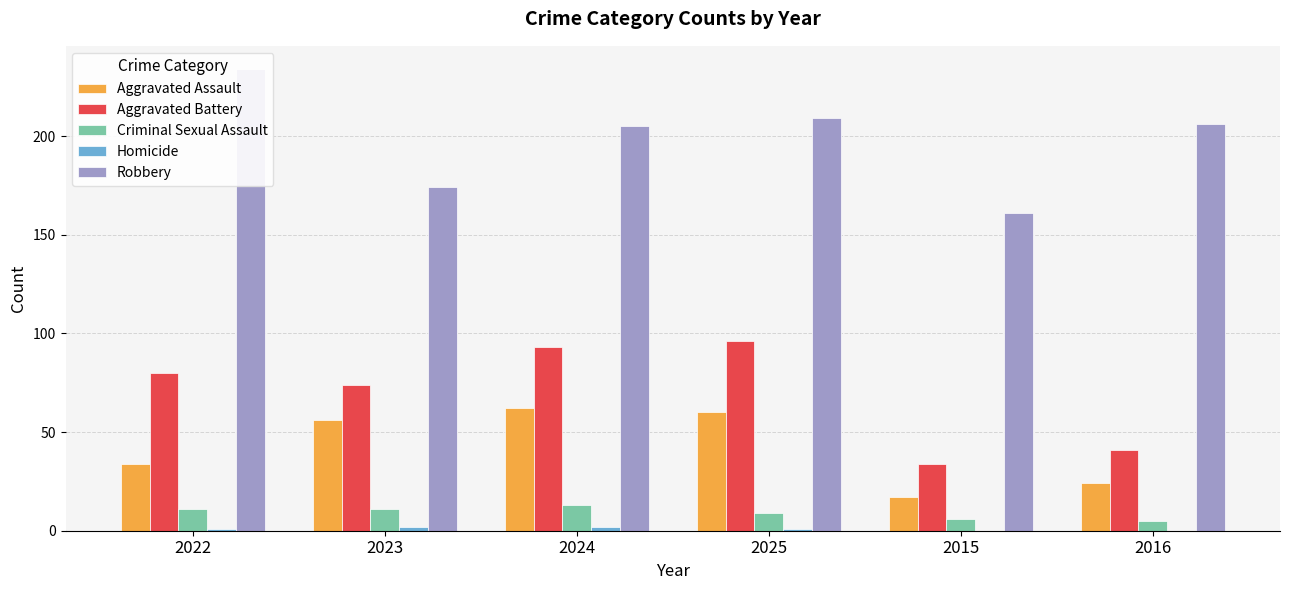

What is the value of the Robbery bar at the 3rd from the left?

205